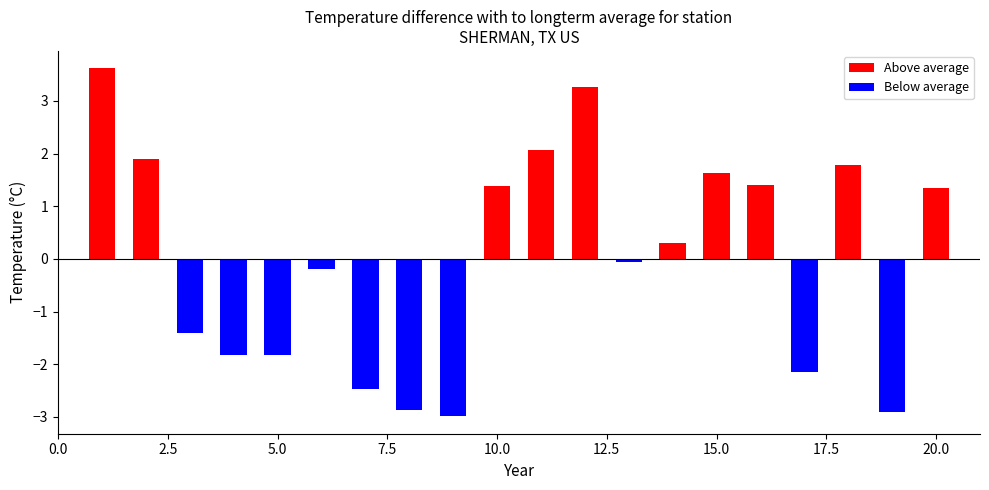

Are the bars grouped side by side (vs. stacked)?

Yes